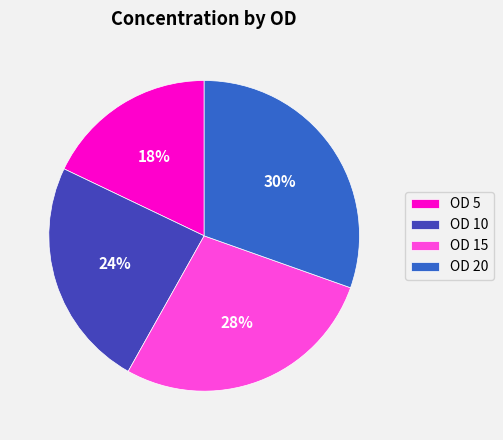

Is there a majority slice in this chart?

No